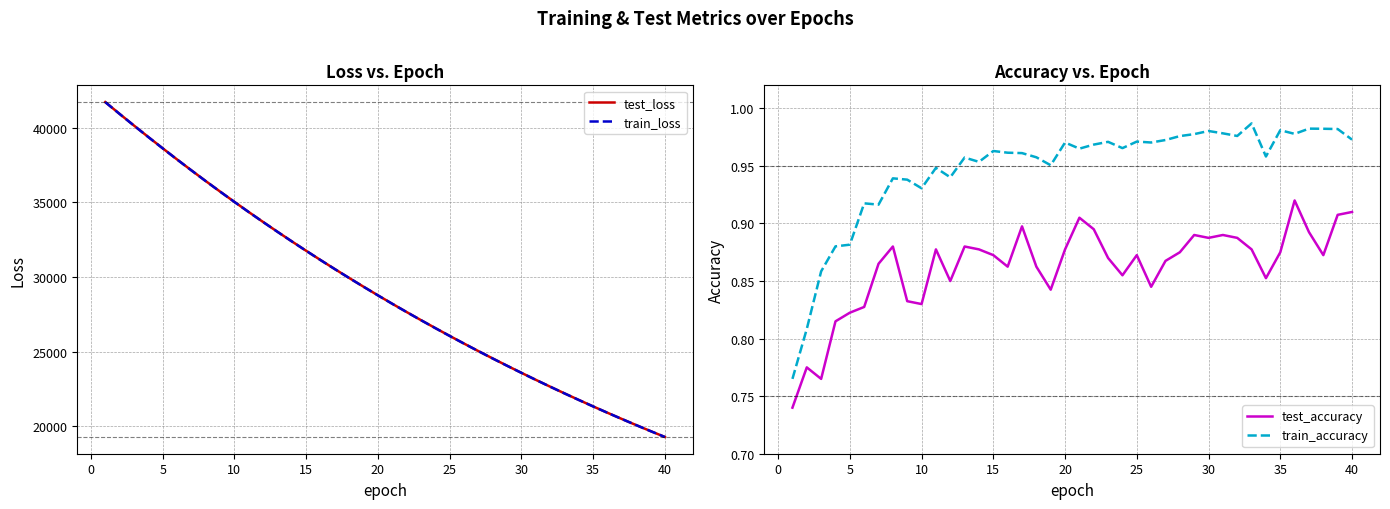

True or false: train_accuracy and test_accuracy cross at least once.

False